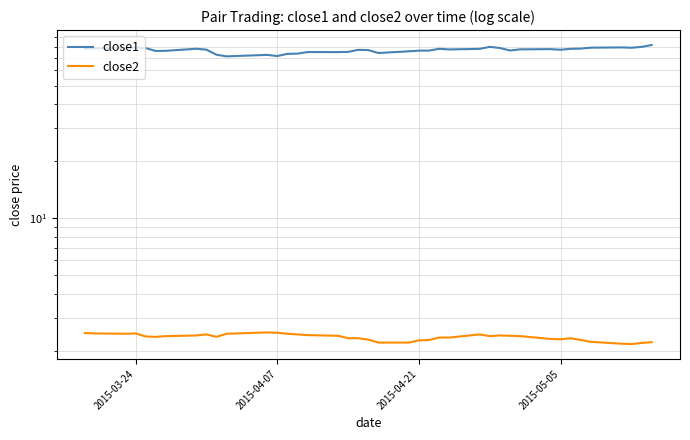

How many interior local valleys does the close1 series have?

9